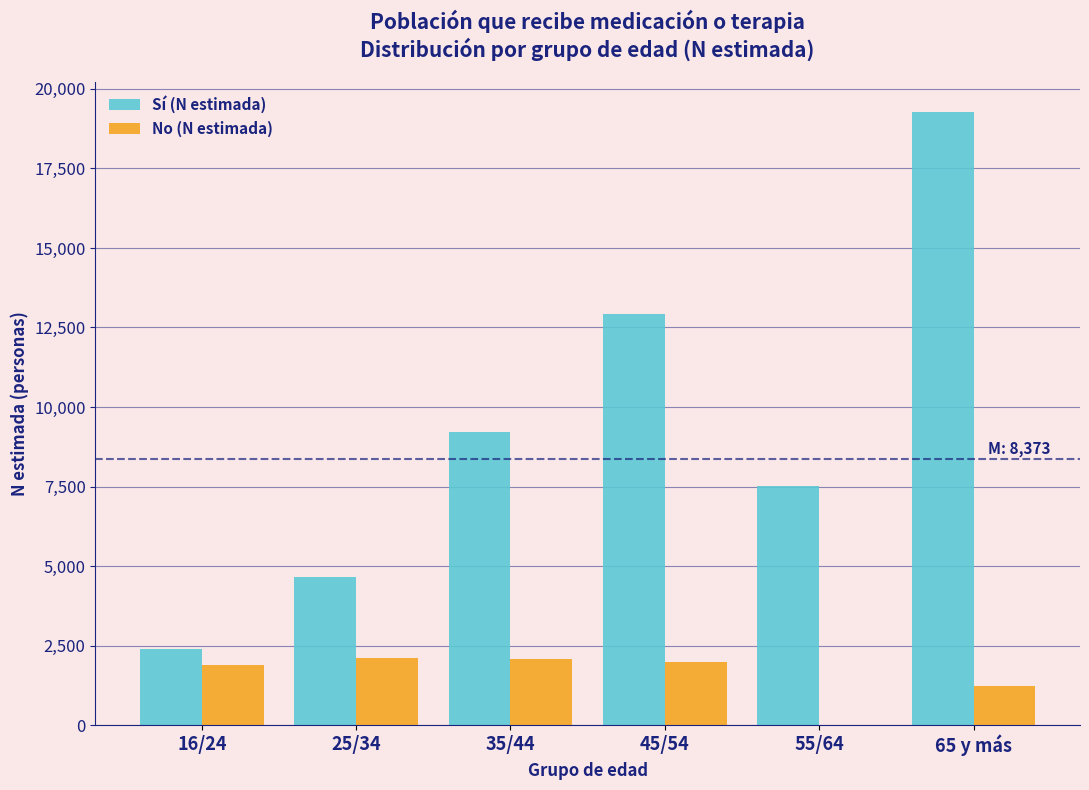

What is the highest value of the No (N estimada) series?

2111